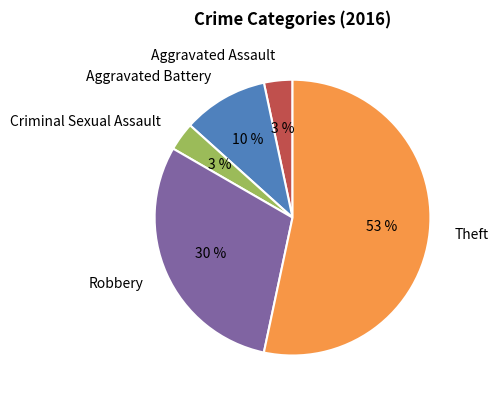

How many slices are in this pie chart?

5